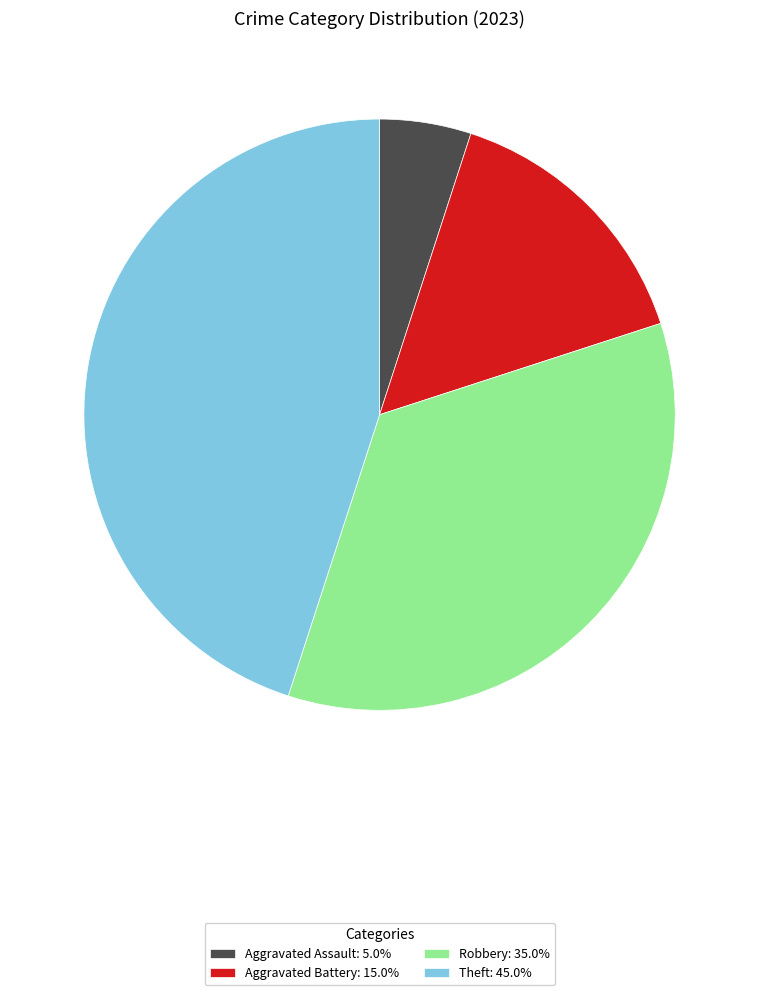

Does any single category account for the majority?

No